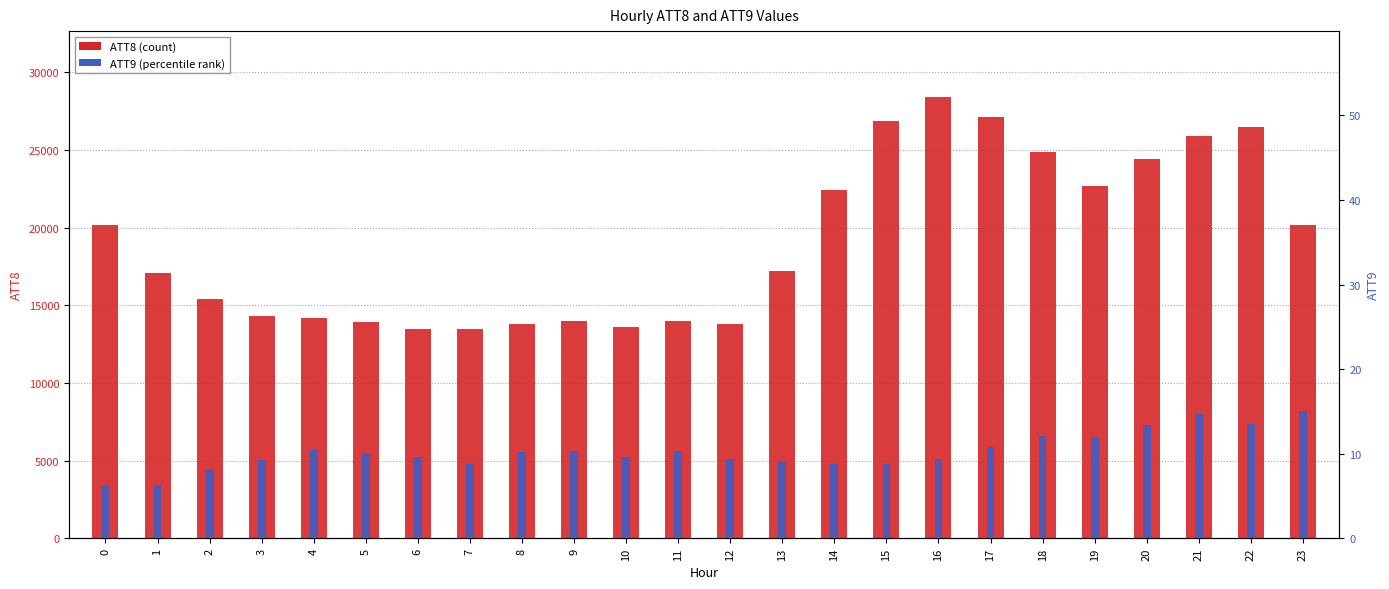

At which category is the sum across all series the highest?

16